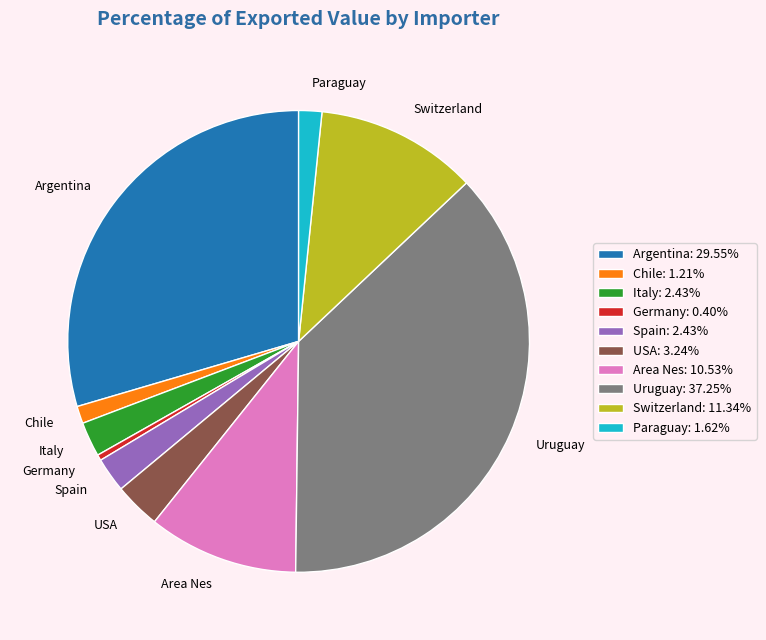

Is there any slice that represents more than half of the pie?

No